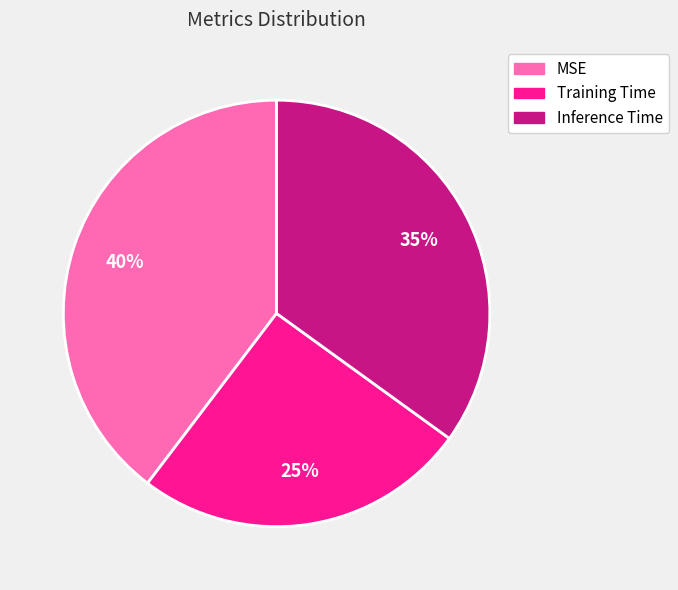

Does Training Time account for over 50% of the chart?

No